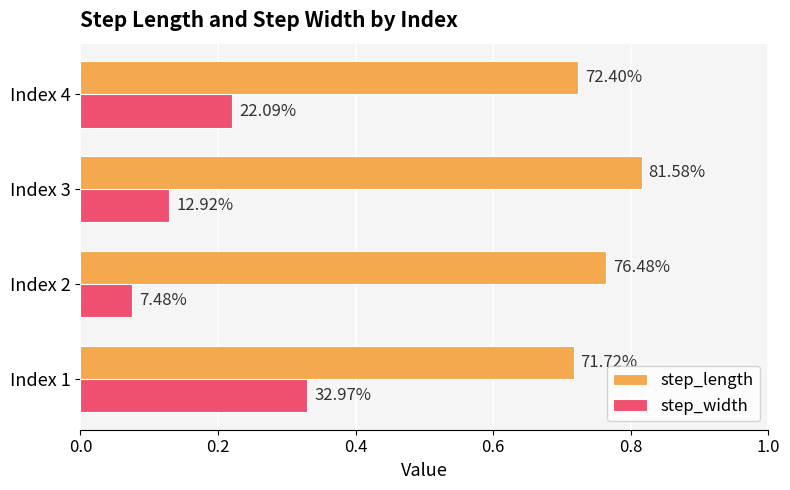

Reading left to right, what are all the values shown in this chart?

step_length: 0.0=0.7	0.2=0.8	0.4=0.8	0.6=0.7
step_width: 0.0=0.3	0.2=0.1	0.4=0.1	0.6=0.2